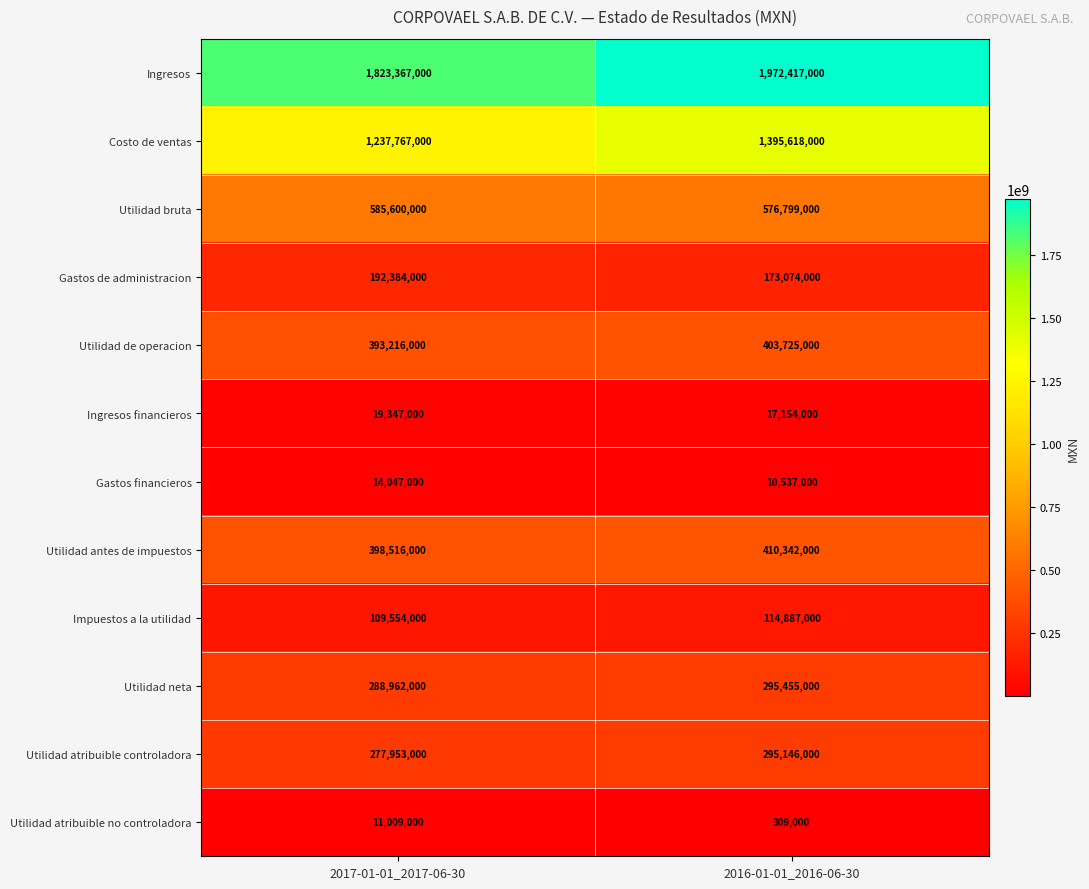

What is the smallest value displayed?

309000